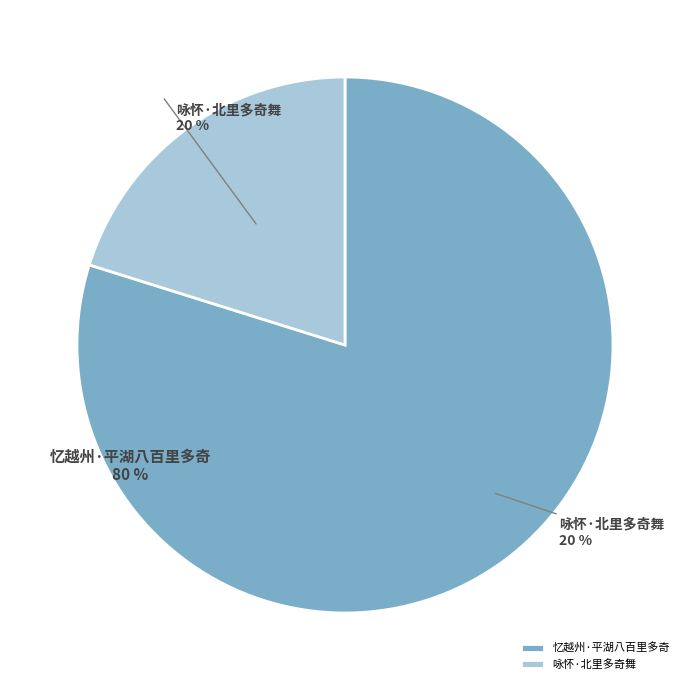

Between 咏怀·北里多奇舞 and 忆越州·平湖八百里多奇, which is larger?

忆越州·平湖八百里多奇